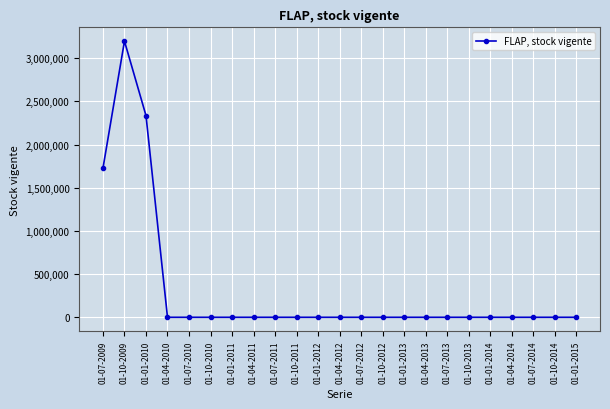

What is the change in value from 01-10-2009 to 01-01-2014?

-3198606